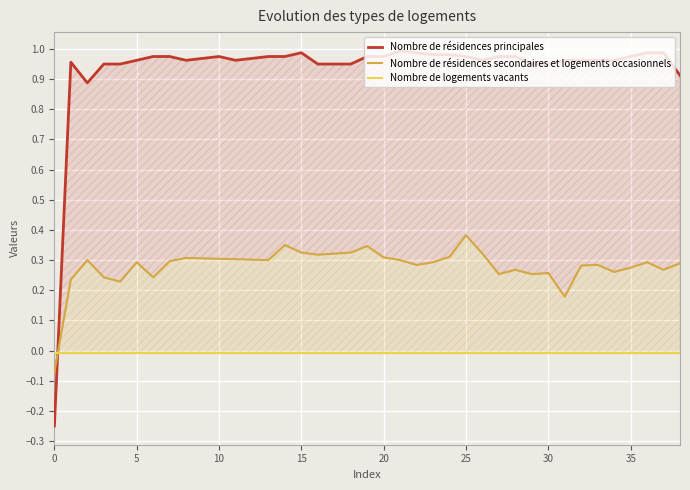

What are all the series names shown in the legend?

Nombre de résidences principales, Nombre de résidences secondaires et logements occasionnels, Nombre de logements vacants